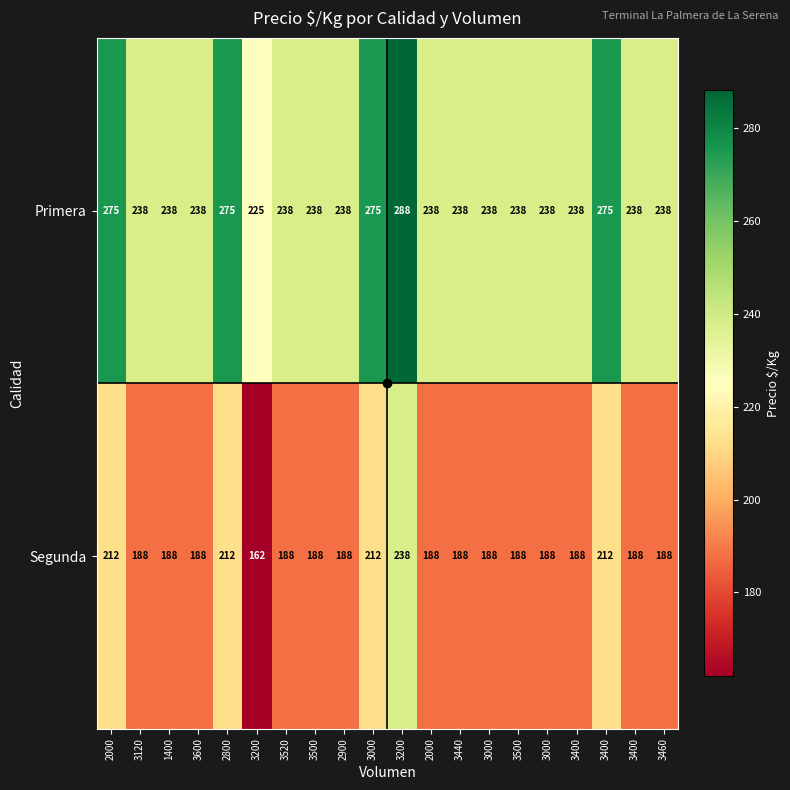

Count the number of data series in this chart.

2